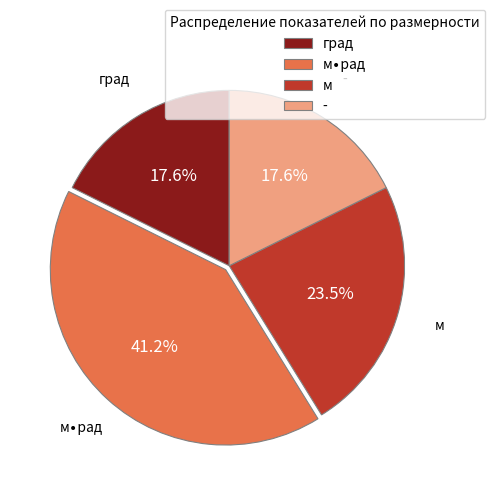

To the nearest percent, what is the average slice percentage?

25%